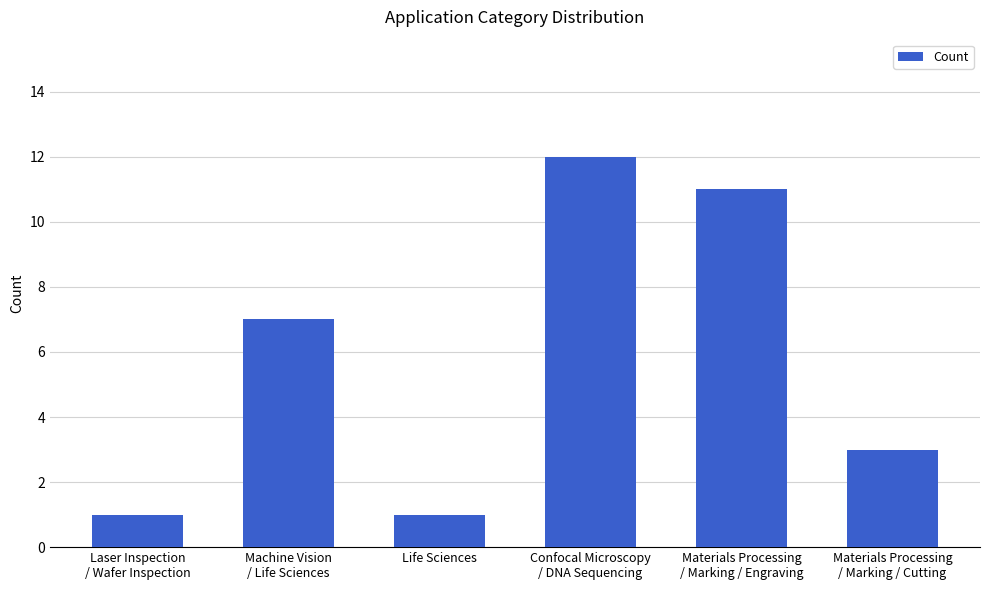

What is the ratio of the value at Laser Inspection
/ Wafer Inspection to the value at Materials Processing
/ Marking / Cutting?

0.3